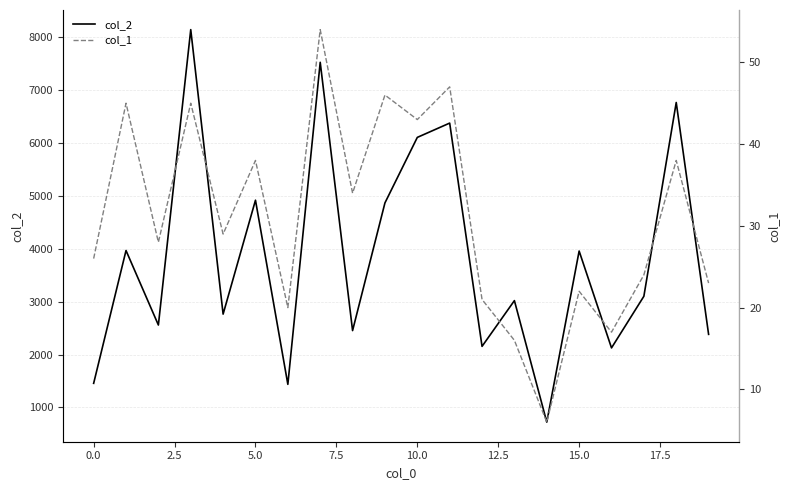

List the series in order of their peak value, lowest first.

col_1, col_2